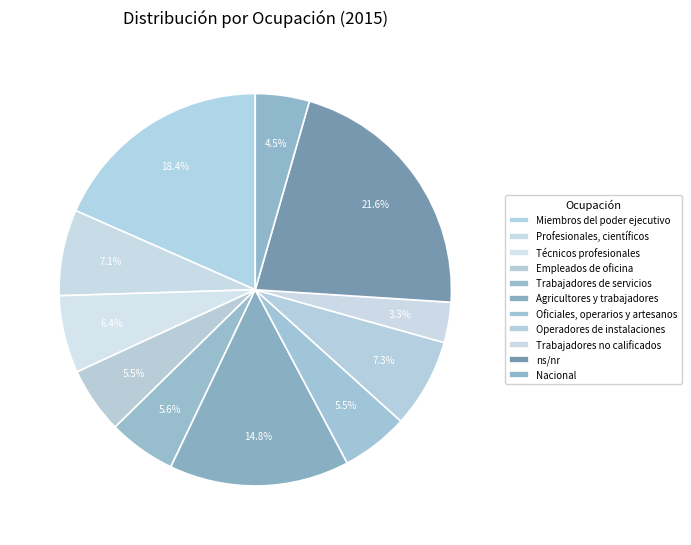

The Profesionales, científicos slice represents 1% of the pie. True or false?

False